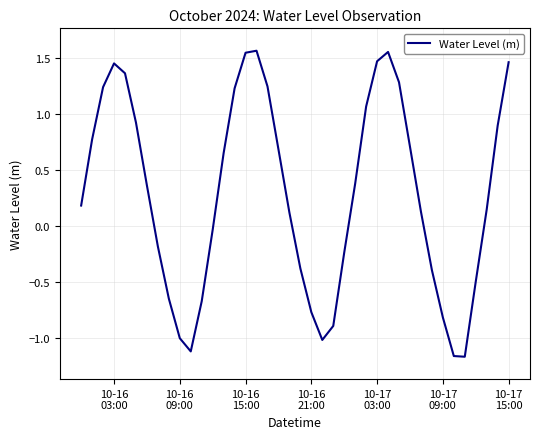

Reading left to right, list all the values displayed in this chart.

0.2	0.8	1.2	1.5	1.4	0.9	0.4	-0.2	-0.6	-1.0	-1.1	-0.7	-0.0	0.7	1.2	1.5	1.6	1.2	0.7	0.1	-0.4	-0.8	-1.0	-0.9	-0.2	0.4	1.1	1.5	1.6	1.3	0.7	0.1	-0.4	-0.8	-1.2	-1.2	-0.5	0.1	0.9	1.5